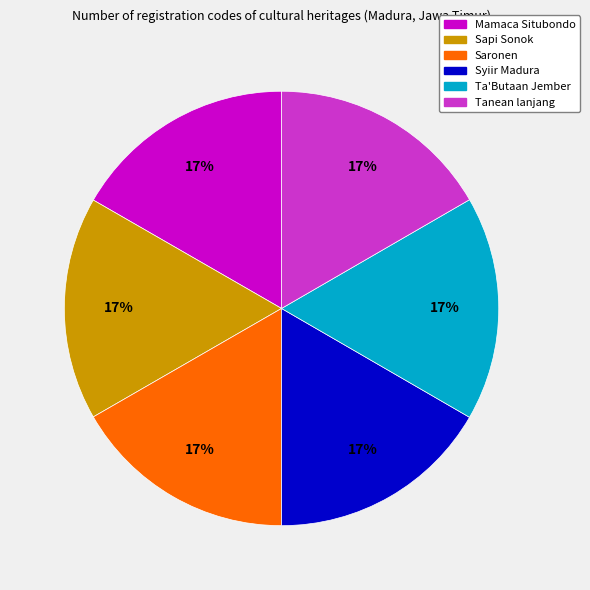

True or false: Syiir Madura accounts for 30% of the total.

False